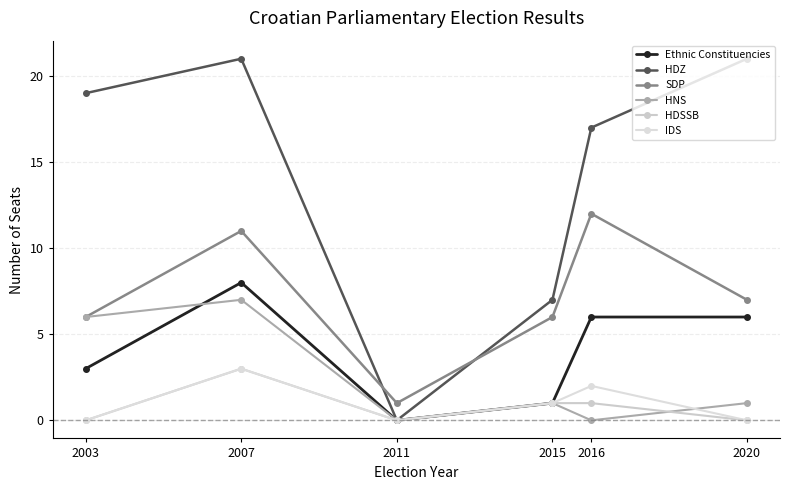

The HDZ series shows 21 at 2020. True or false?

True